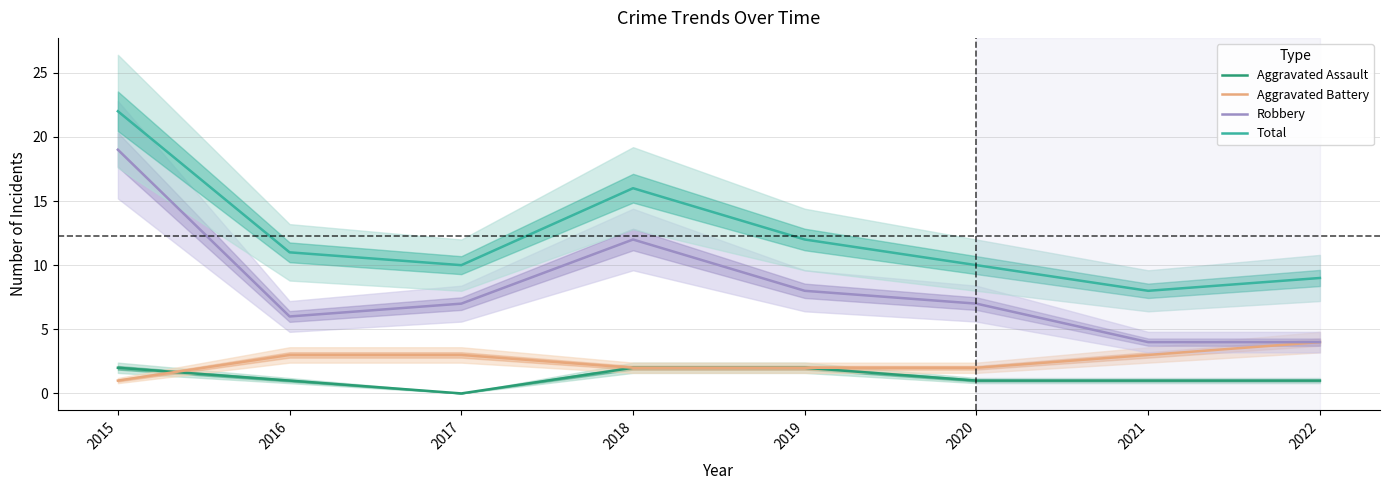

Reading left to right, transcribe all the data shown in this chart.

Aggravated Assault: 2	1	0	2	2	1	1	1
Aggravated Battery: 1	3	3	2	2	2	3	4
Robbery: 19	6	7	12	8	7	4	4
Total: 22	11	10	16	12	10	8	9